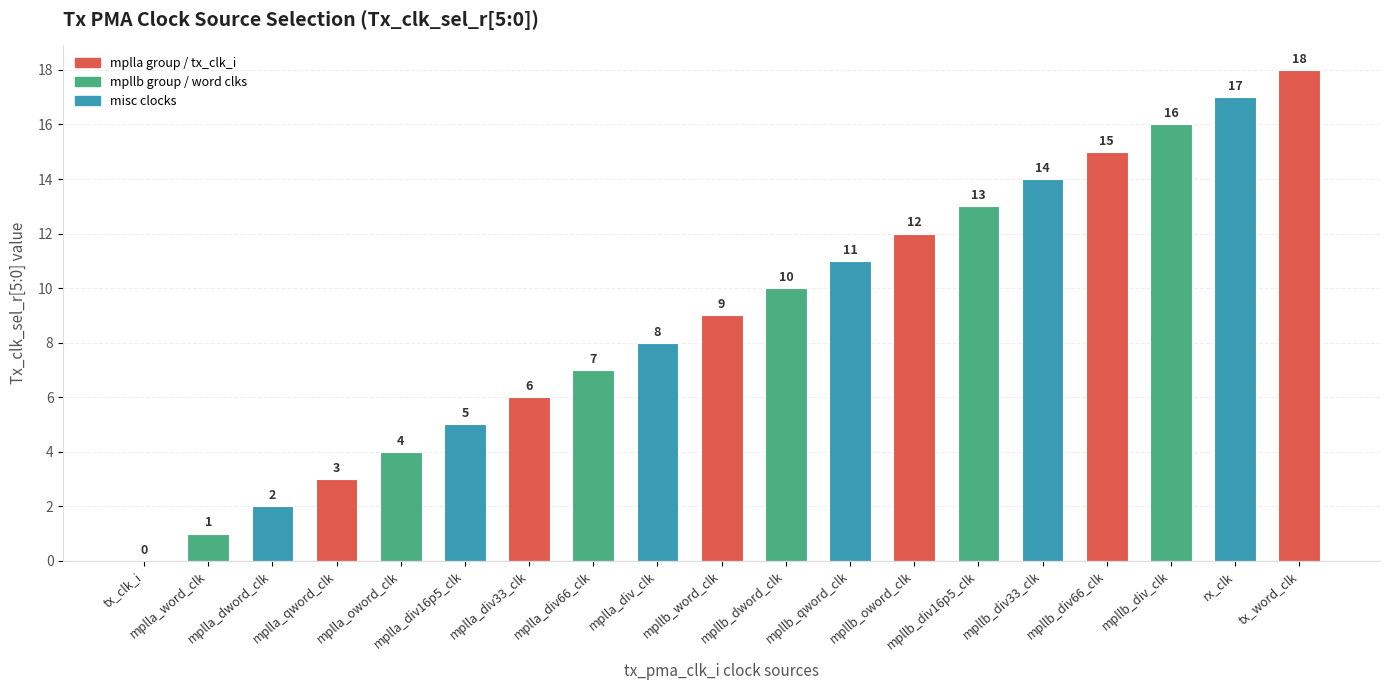

Is it true that the value at mpllb_div16p5_clk is 8?

False